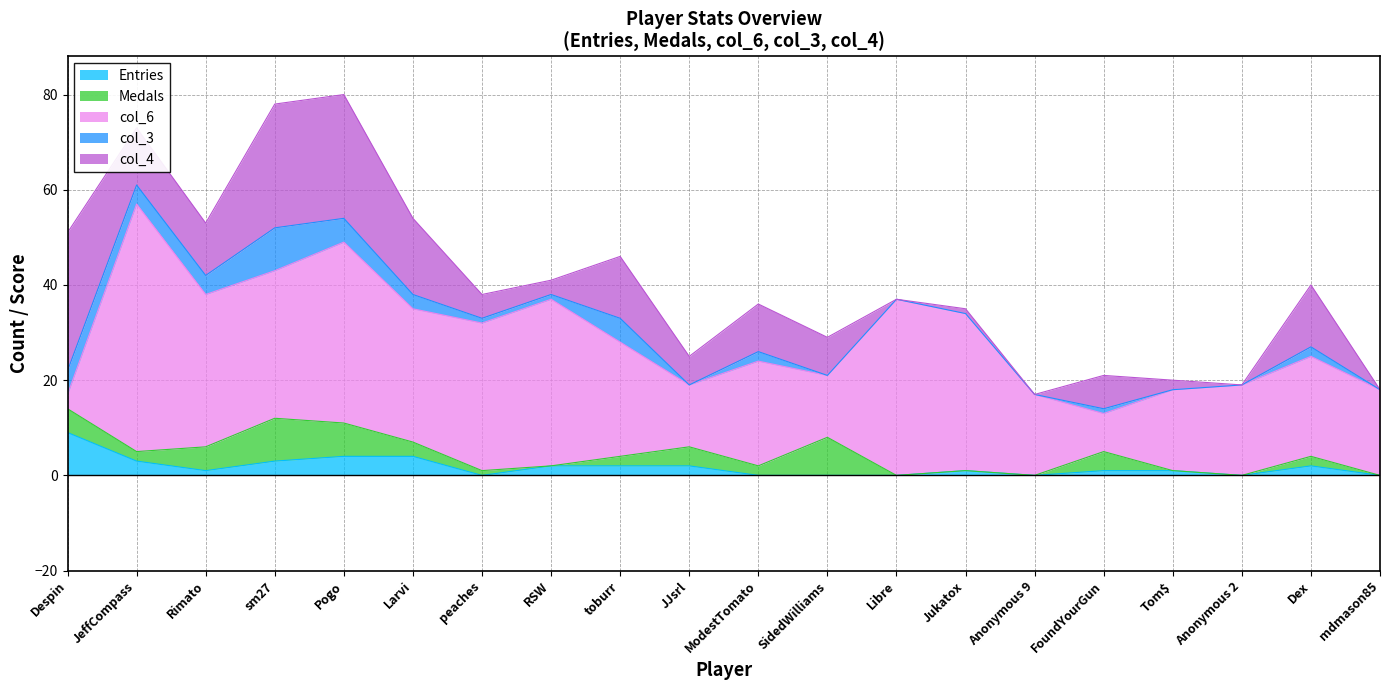

The value of col_4 at Tom$ is 2. True or false?

True